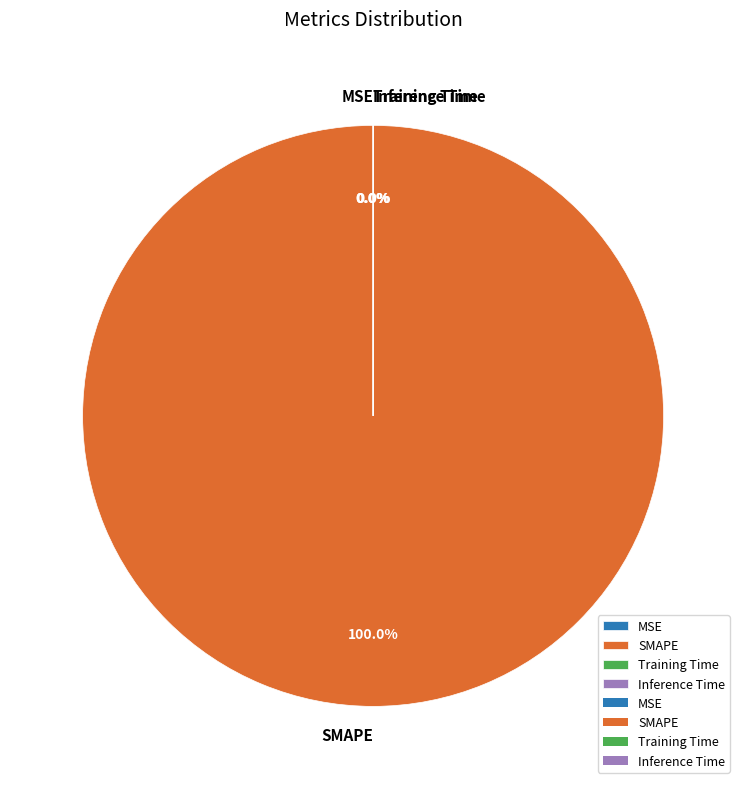

What percentage is the SMAPE slice, to the nearest percent?

100%